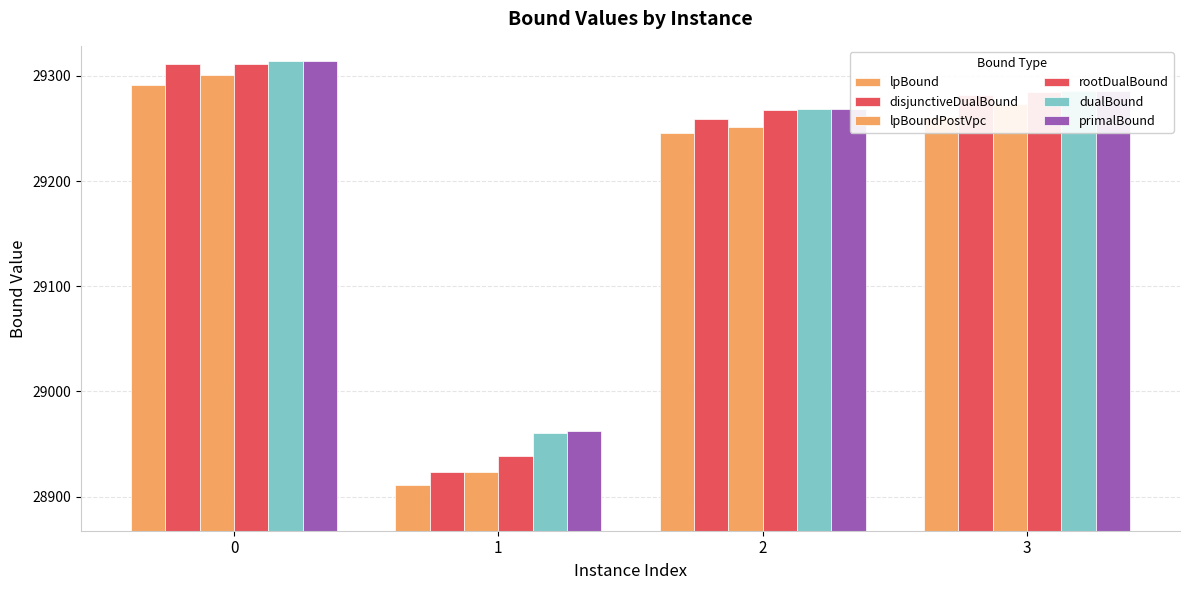

How many values in the rootDualBound series are below 29284?

2